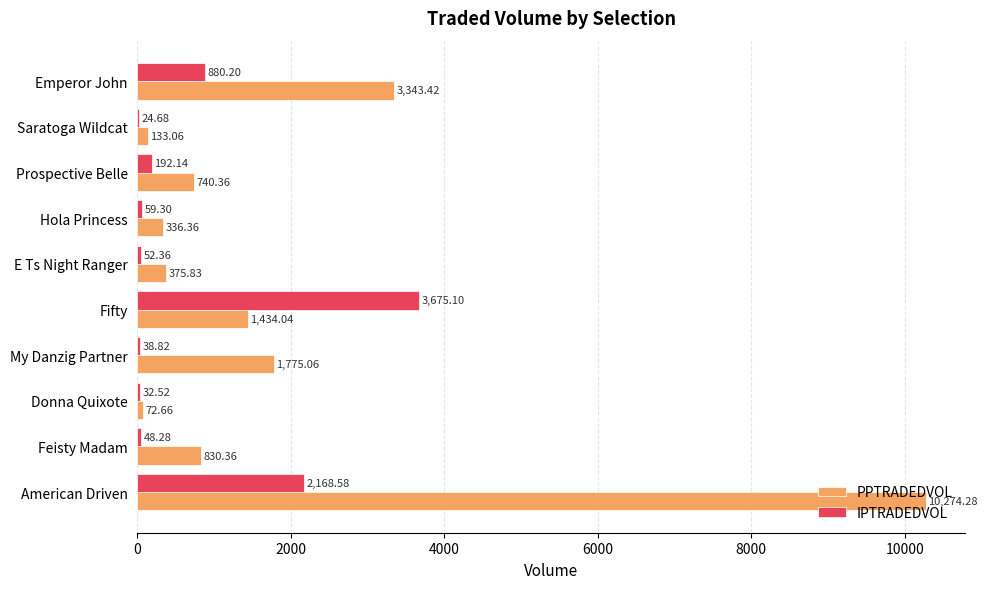

What is the sum of all PPTRADEDVOL values?

19315.4